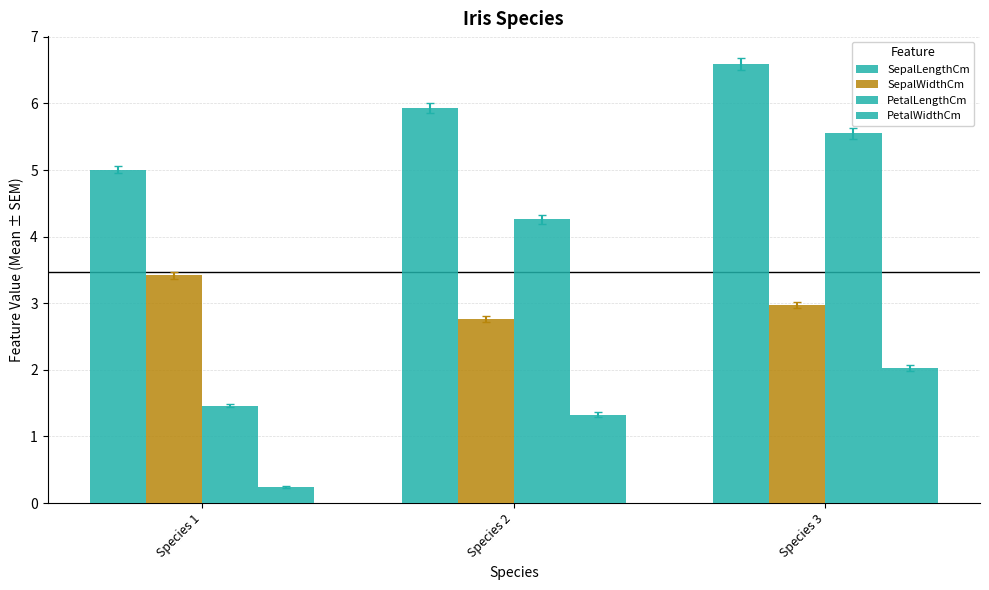

What is the sum of all SepalWidthCm values?

9.2